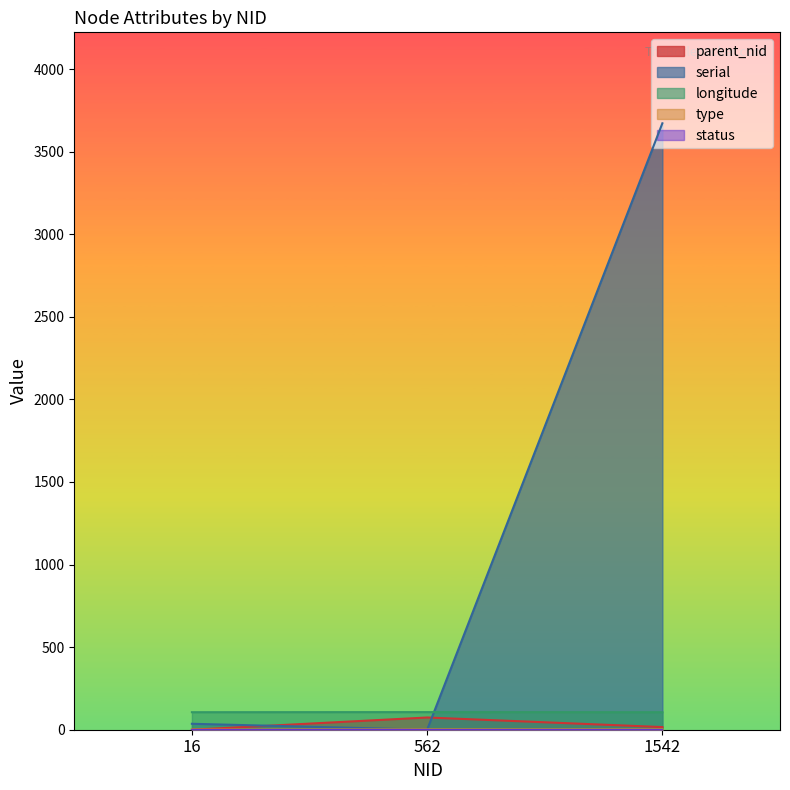

The value of parent_nid at 16 is 0.0. True or false?

True